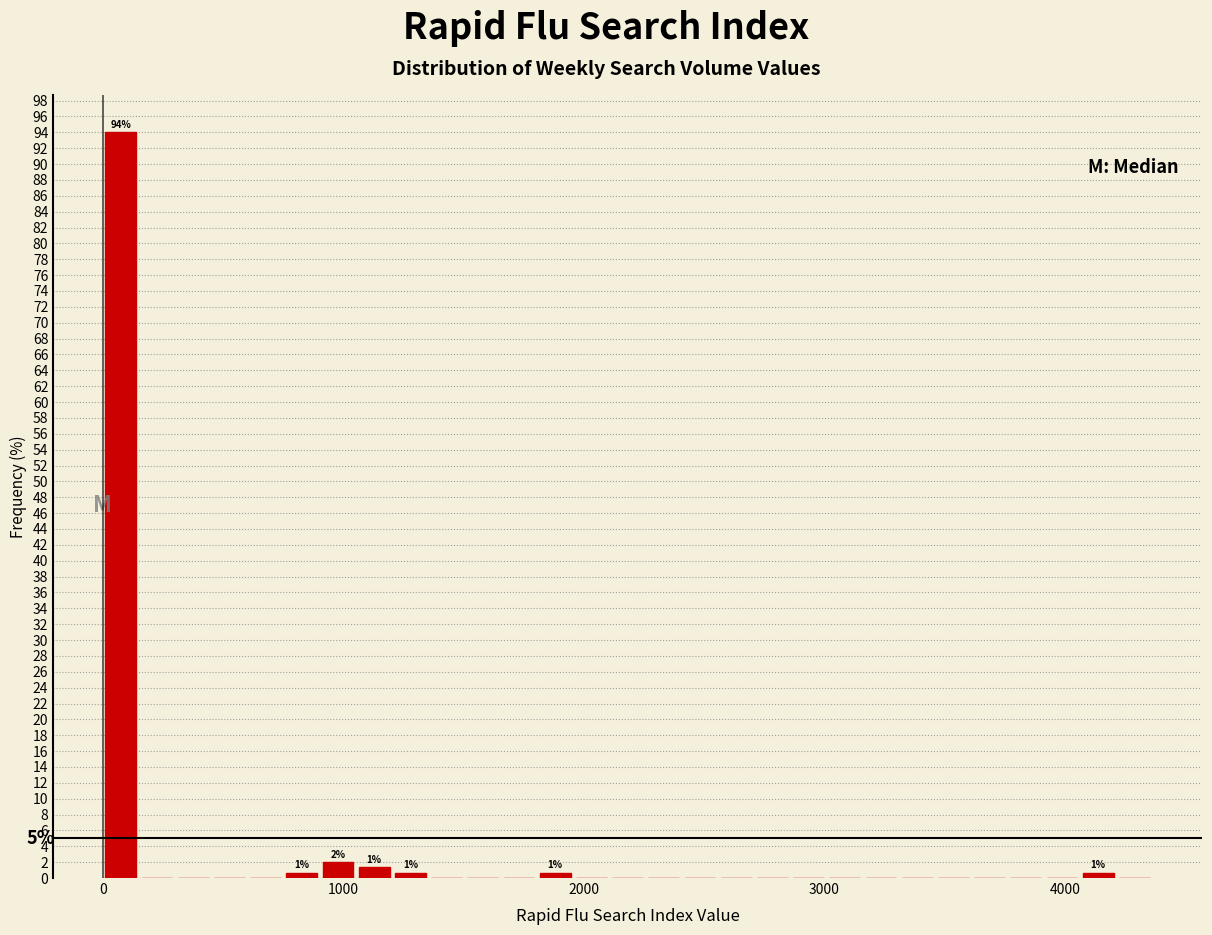

Read against the x-axis, roughly where is the centre of the tallest bar?

100